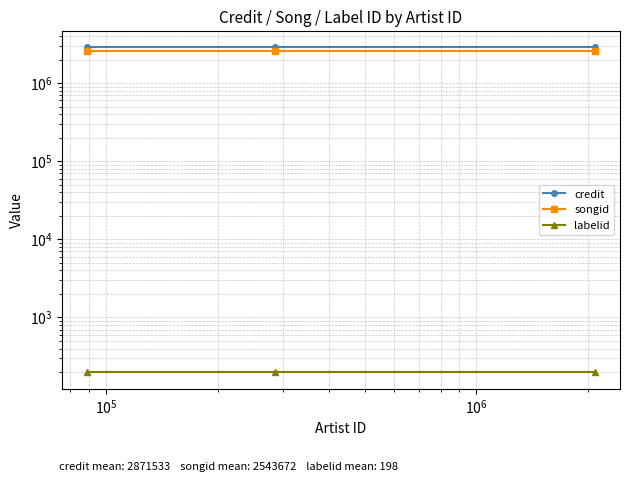

Reading right to left, list all the values displayed in this chart.

credit: 2871533	2871533	2871533
songid: 2543672	2543672	2543672
labelid: 198	198	198